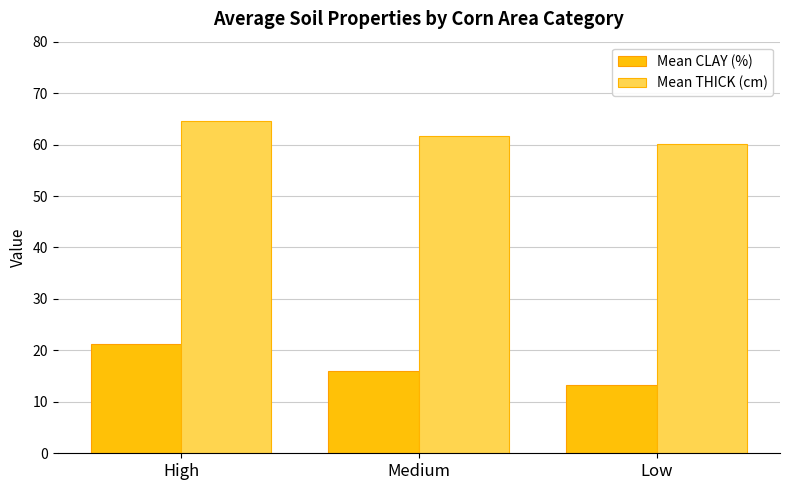

Reading left to right, transcribe all the data shown in this chart.

Mean CLAY (%): High=21.3	Medium=16.1	Low=13.2
Mean THICK (cm): High=64.6	Medium=61.7	Low=60.1